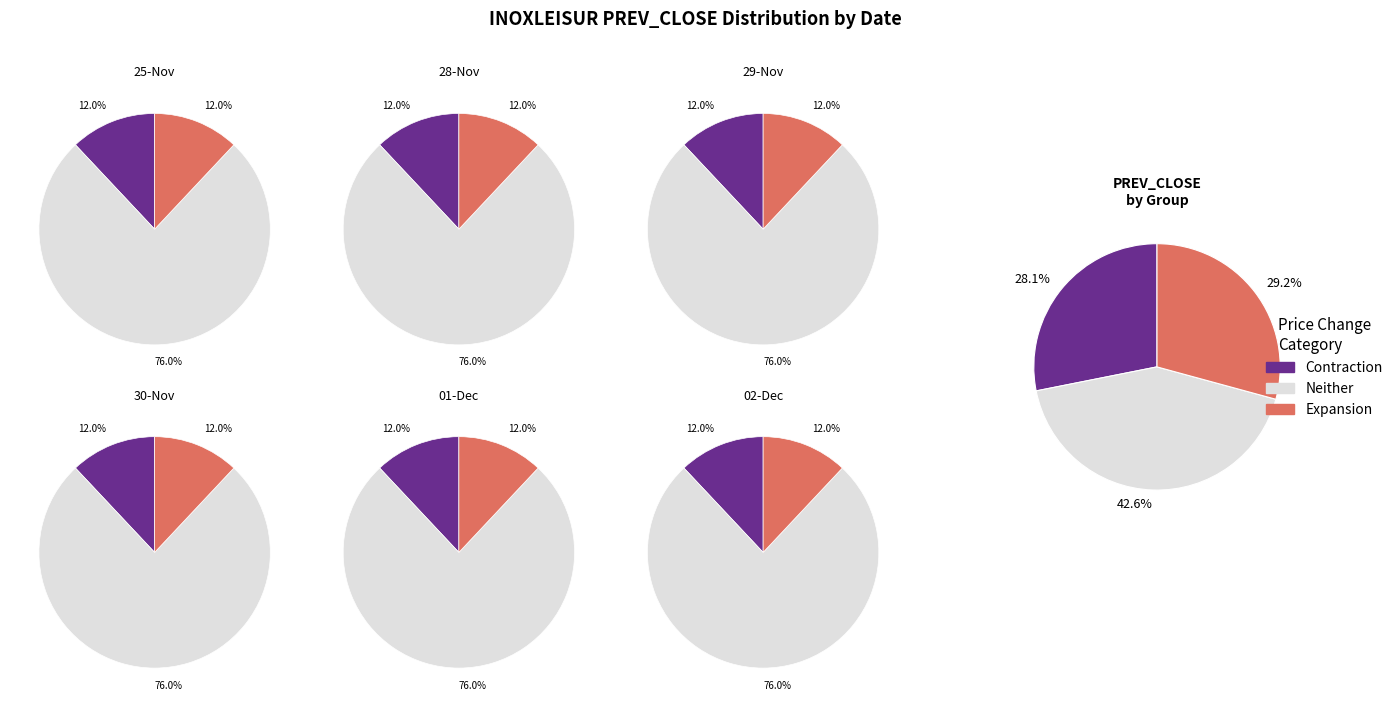

Is it true that 30-Nov-2022 is 16% of the pie?

False